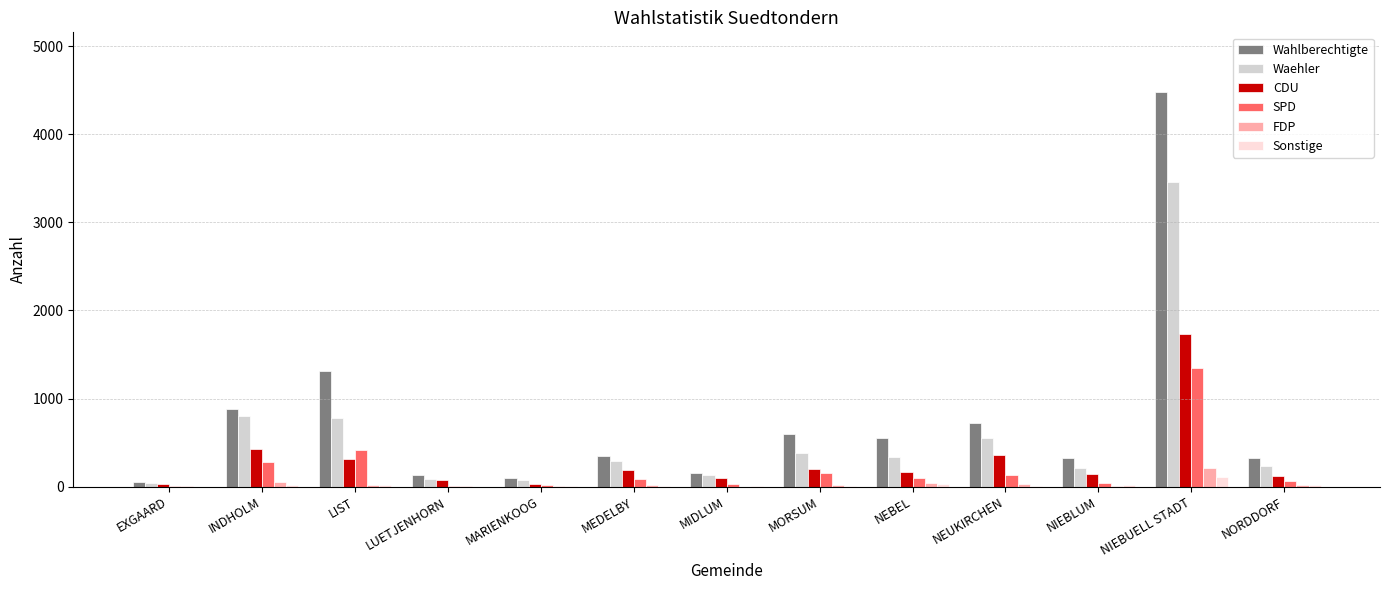

Which series has the largest range (max minus min)?

Wahlberechtigte